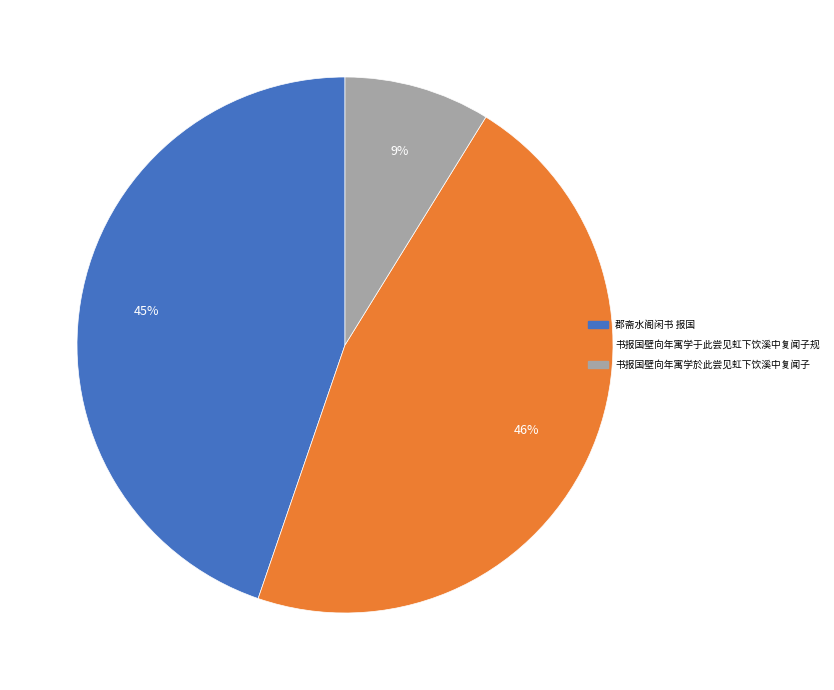

What is the smallest slice in the pie chart?

书报国壁向年寓学於此尝见虹下饮溪中复闻子